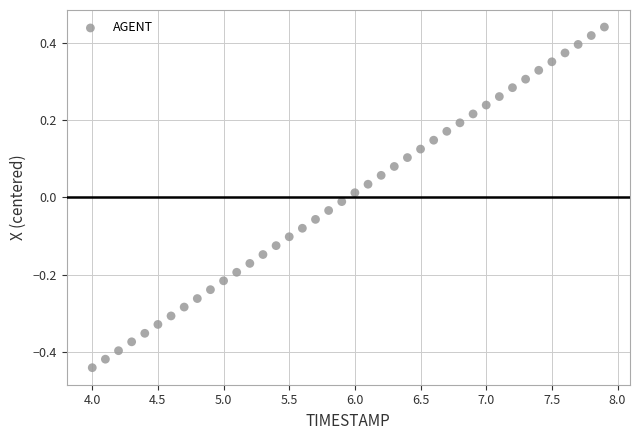

What is the range of Y values (max minus min)?

0.9